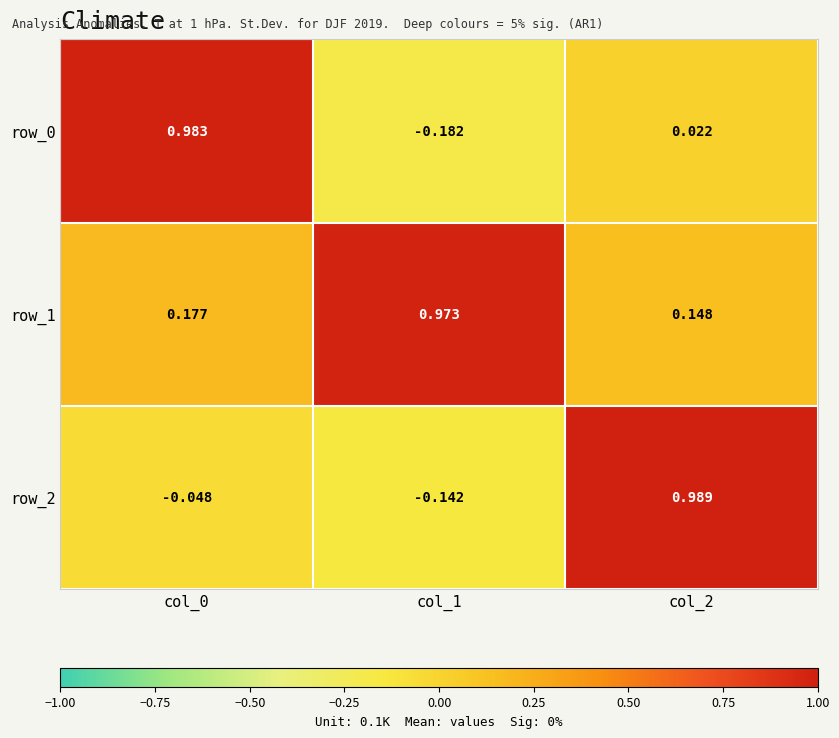

What is the spread (max minus min) of values at col_1?

1.2